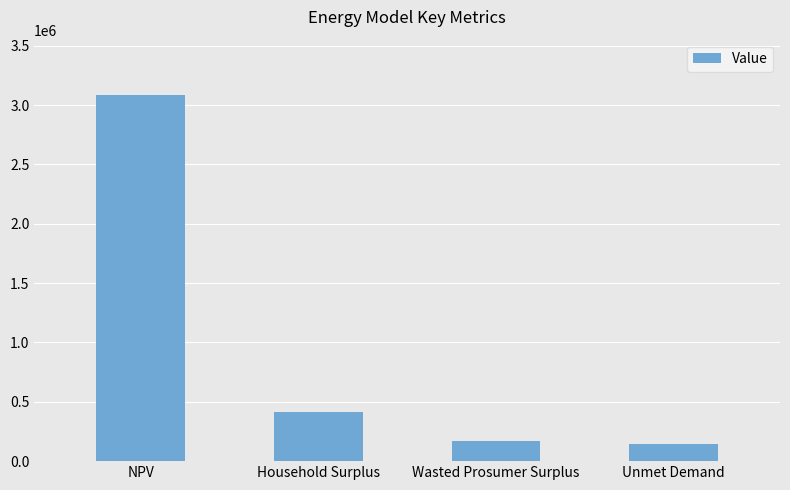

What is the label of the 2nd bar from the left?

Household Surplus